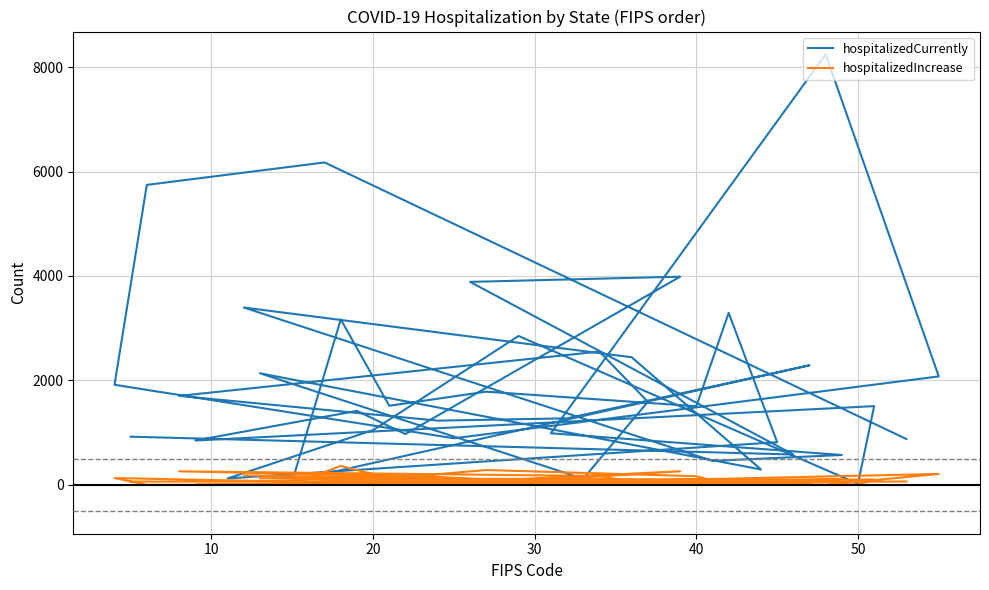

How many series are shown in this chart?

2